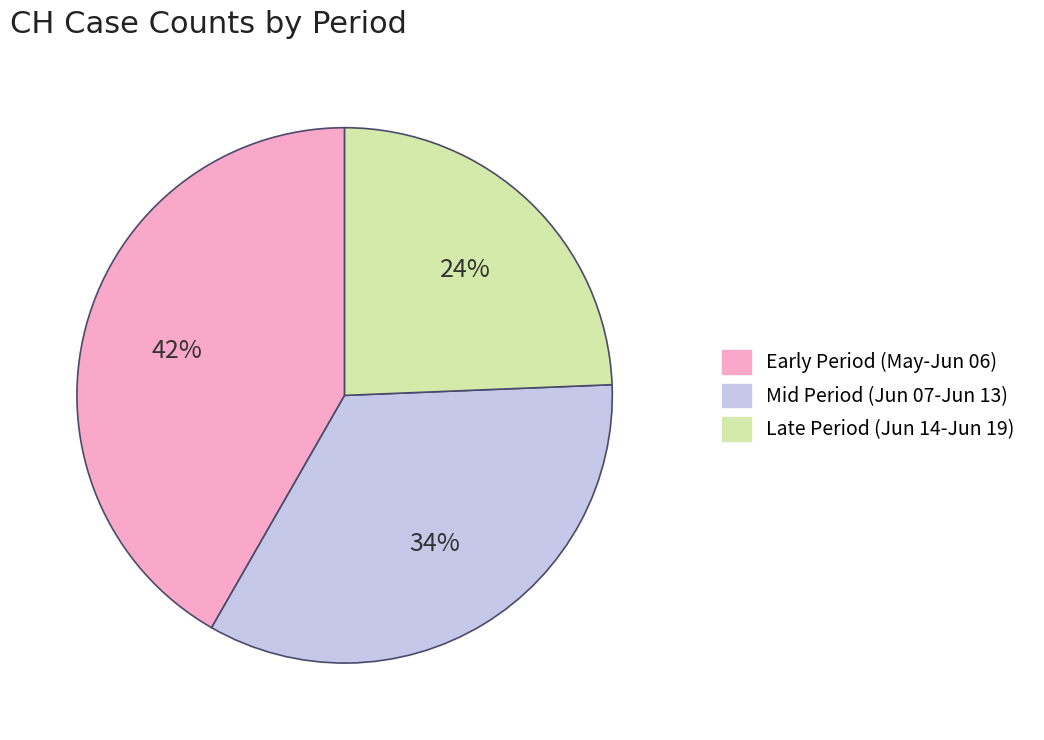

The Mid Period (Jun 07-Jun 13) slice represents 34% of the pie. True or false?

True